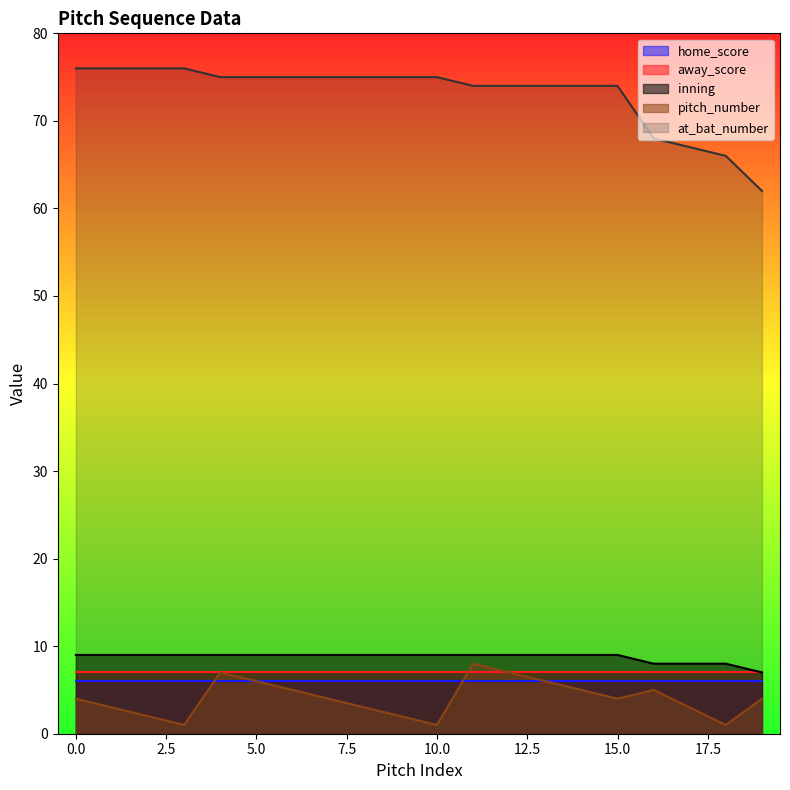

What is the sum of the at_bat_number values at 1 and 9?

151